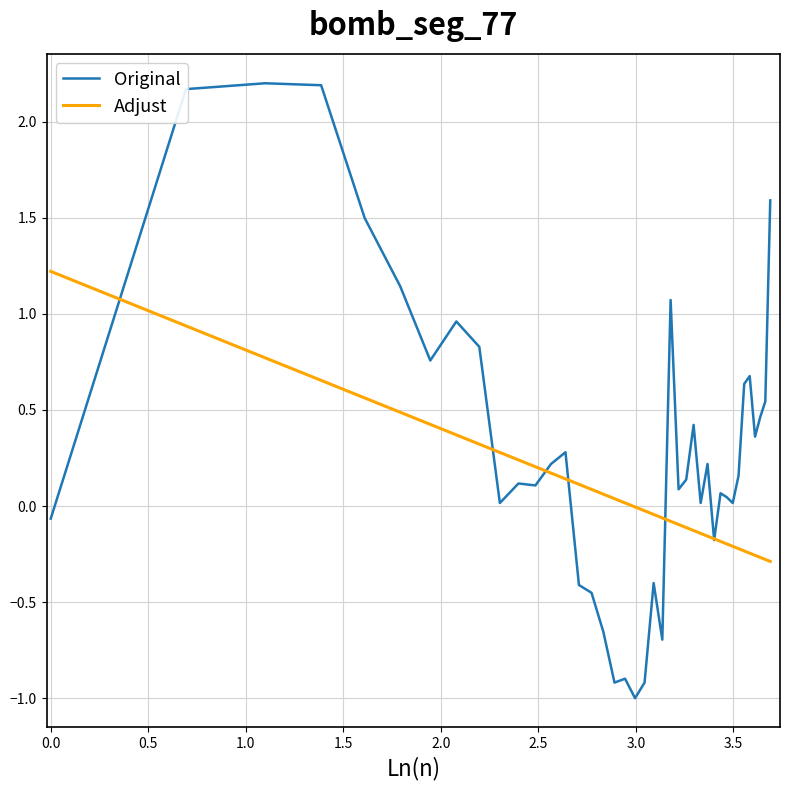

List the series in order of their overall mean, lowest first.

Adjust, Original